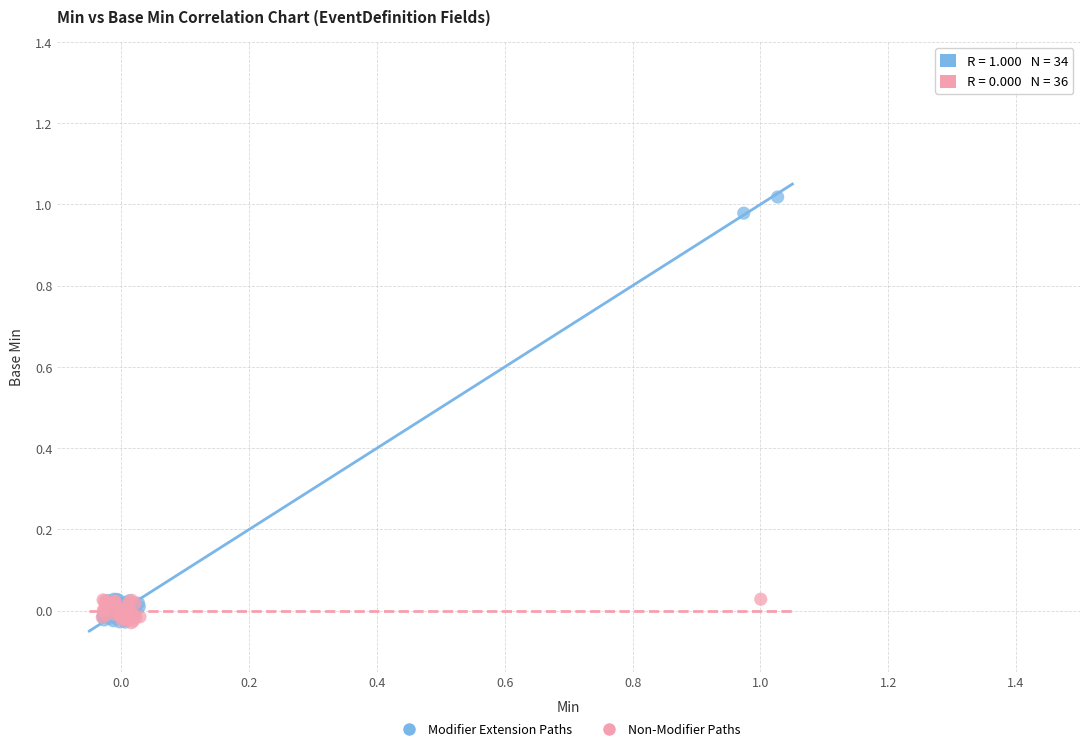

Which series contains the highest Y value?

Modifier Extension Paths